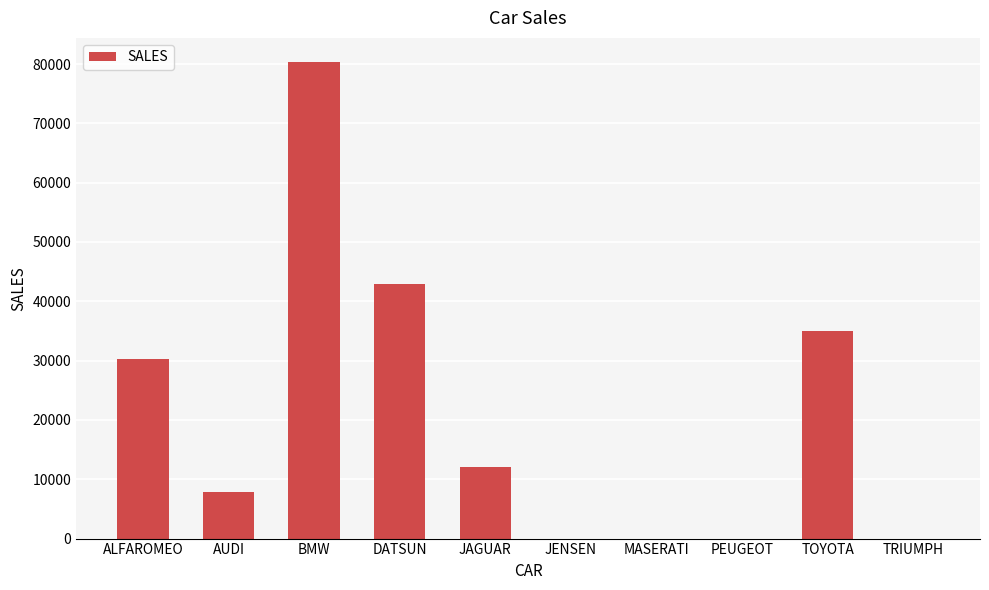

What is the change in value from DATSUN to TOYOTA?

-7970